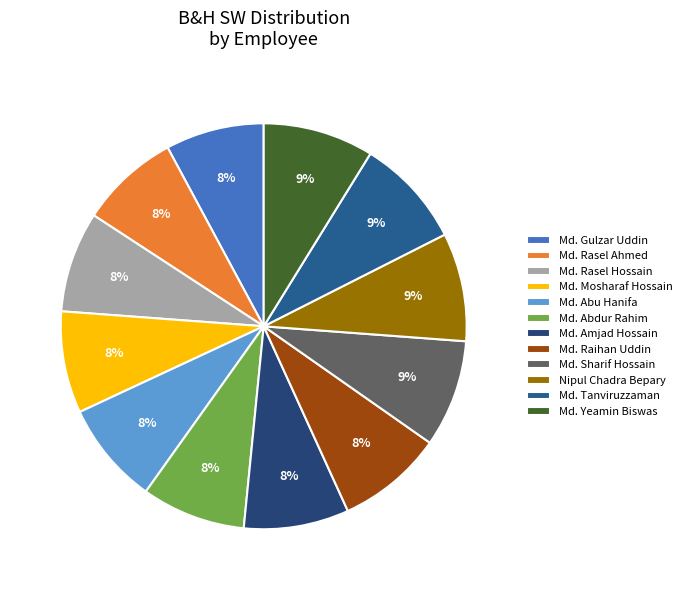

To the nearest percent, what portion does Md. Yeamin Biswas represent?

9%